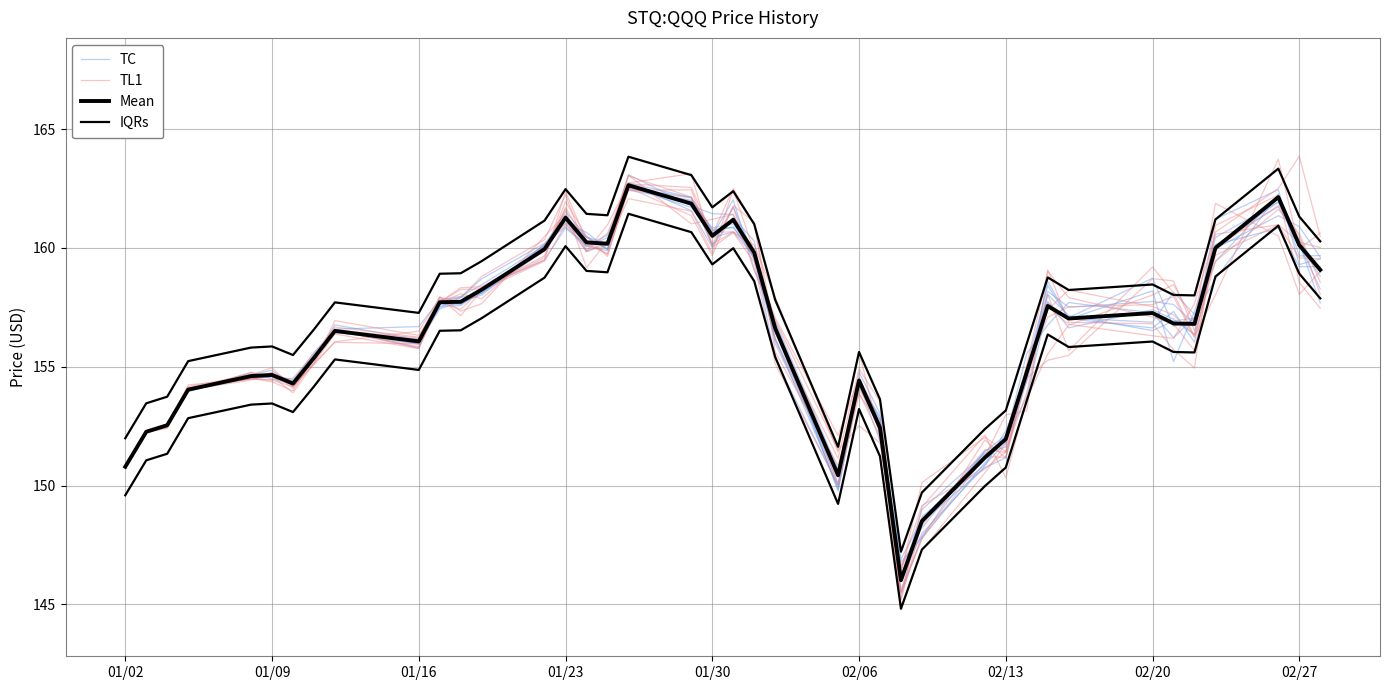

True or false: TL1 has more than 1 points higher than both neighbors.

True